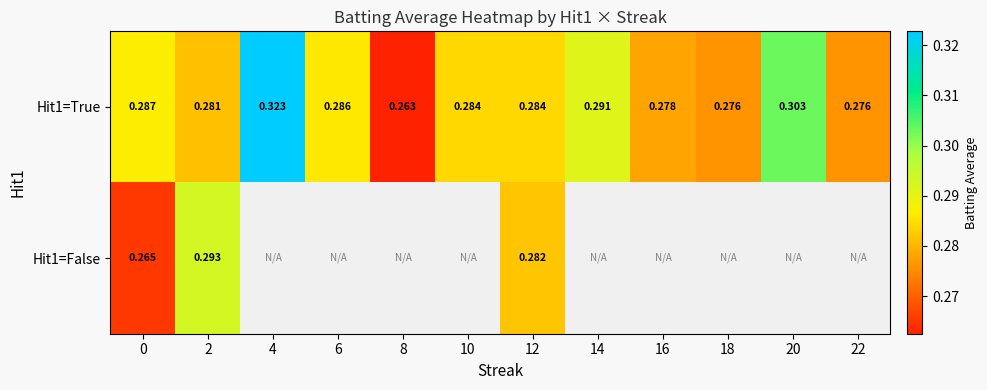

Between 2 and 8, which is larger?

2